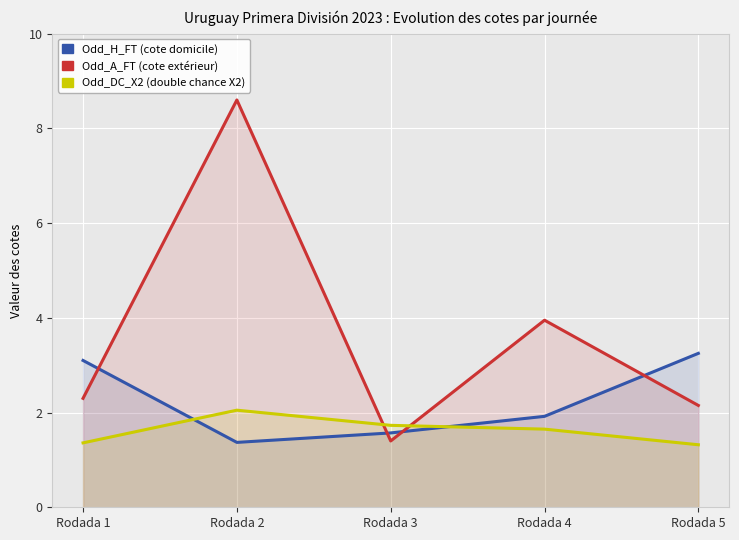

How many intersections are there between Odd_A_FT and Odd_DC_X2?

2